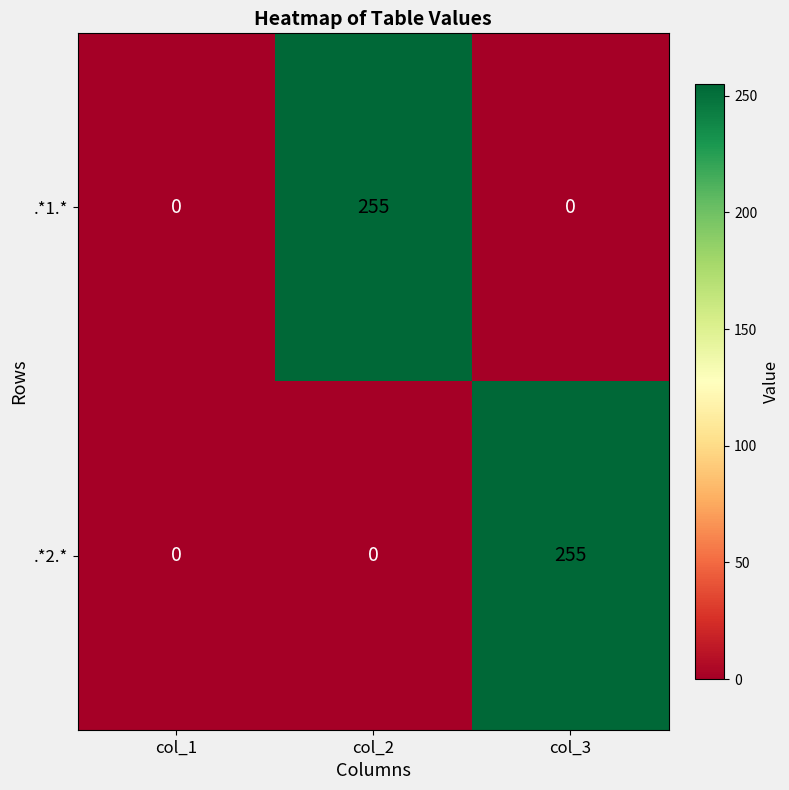

How many .*1.* values are between 0 and 255?

3